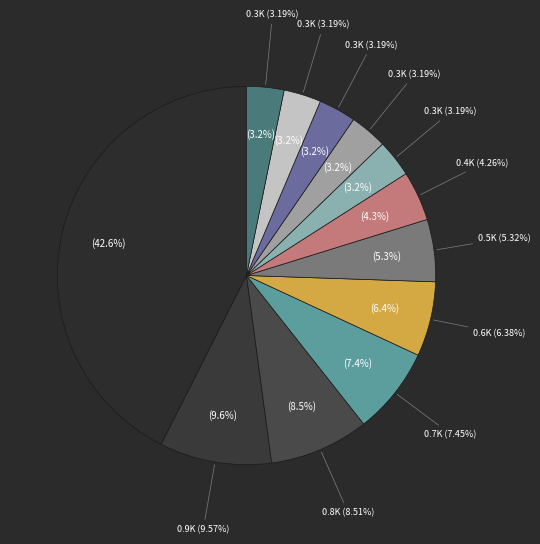

Approximately how many times larger is the value at 10 compared to 4?

0.4